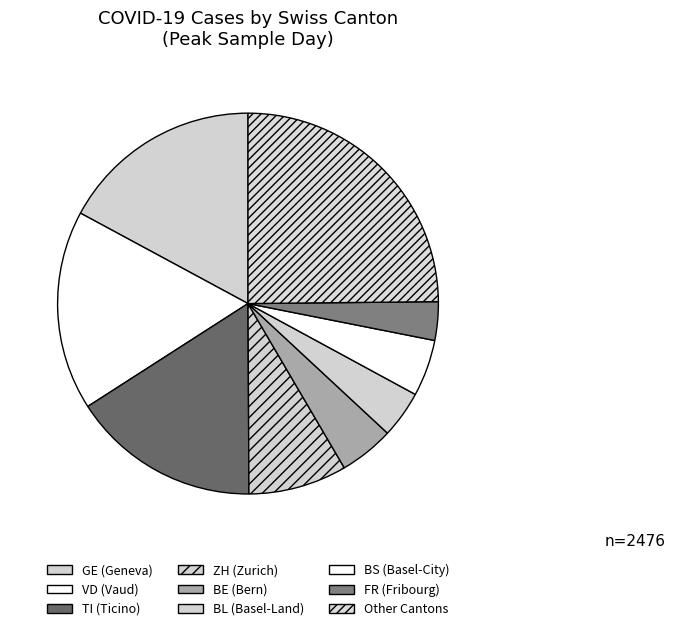

Count the number of slices in the pie.

9